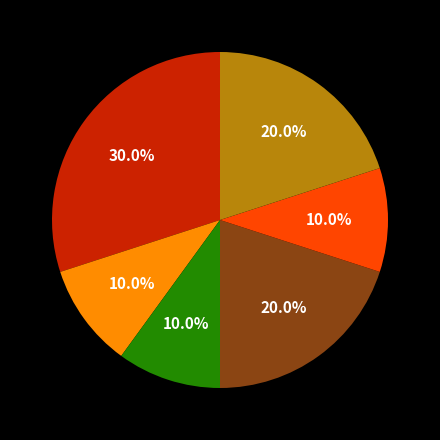

Is there any slice that represents more than half of the pie?

No